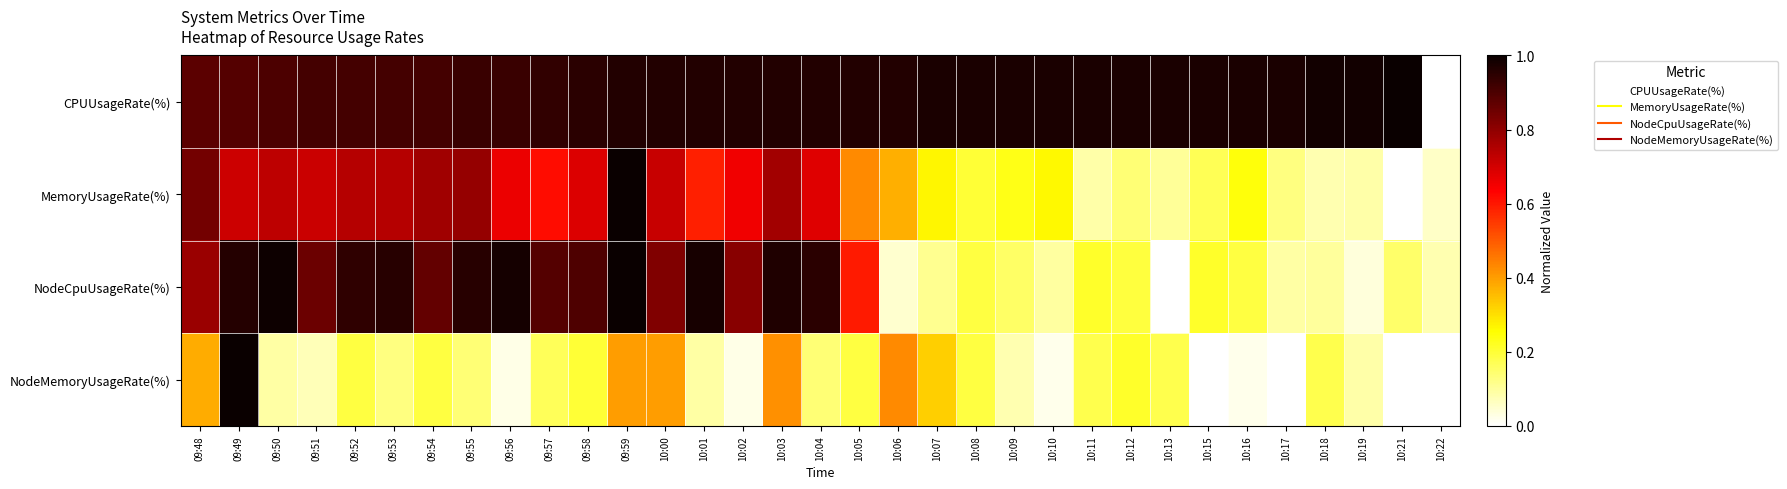

At which category is the sum across all series the highest?

09:49